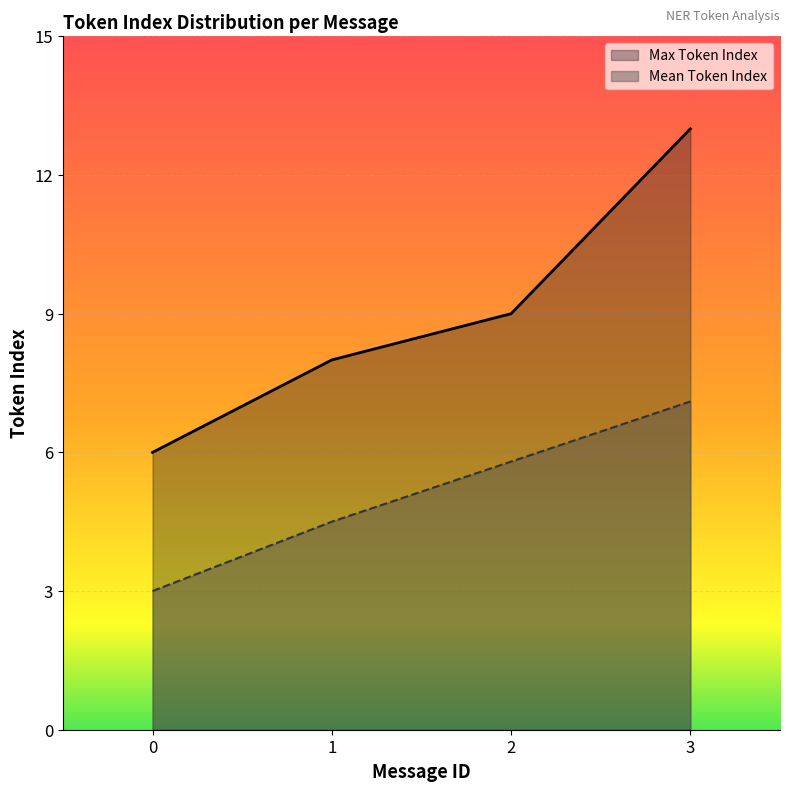

What is the difference between the maximum and minimum values in the Mean Token Index series?

4.1